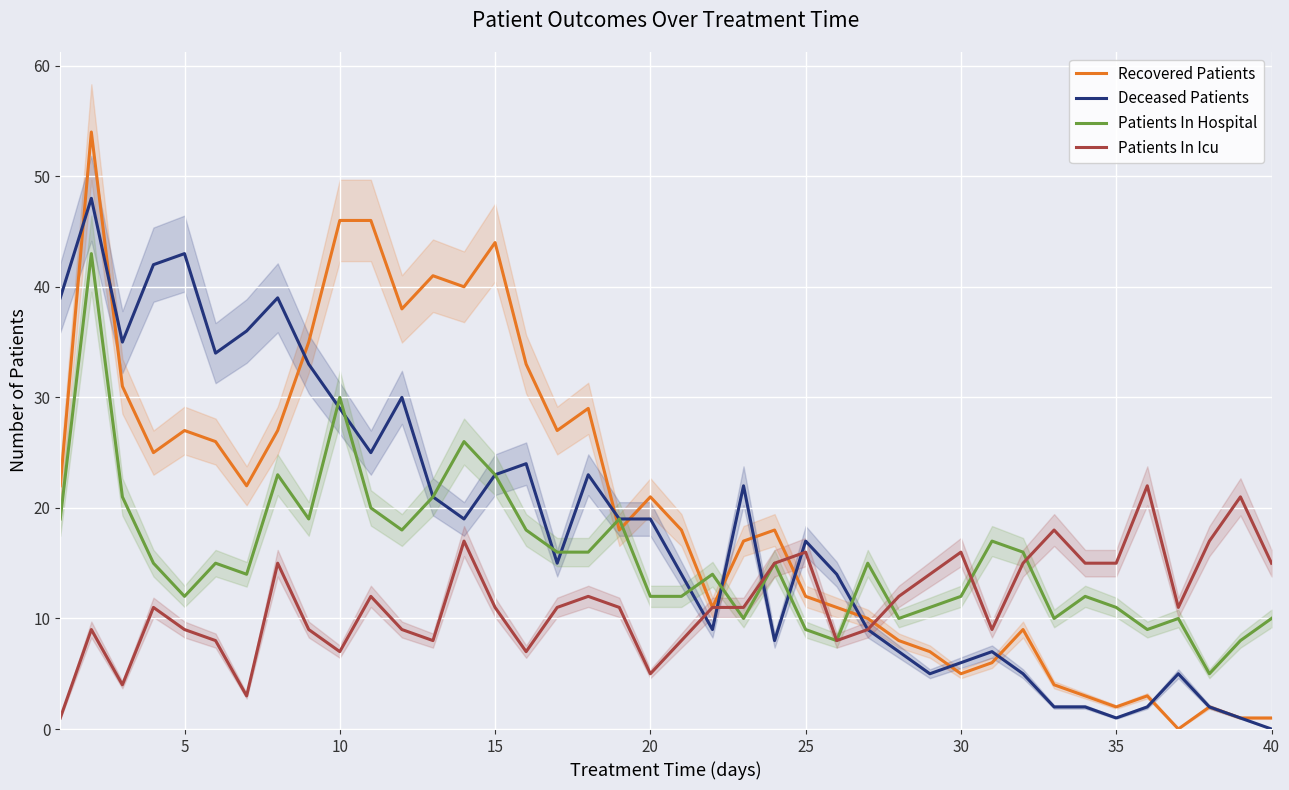

What is the total value across all series at 14?

101